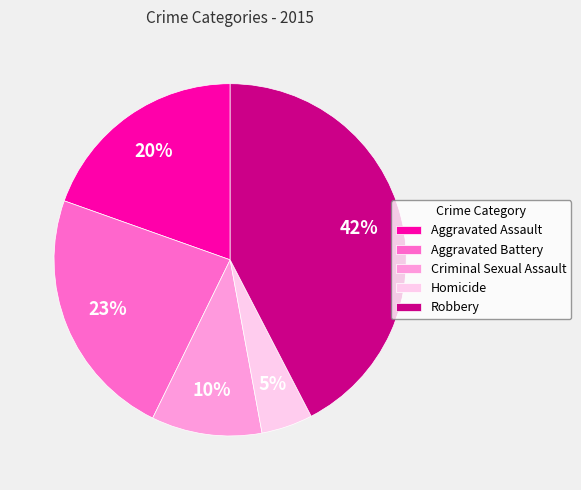

To the nearest percent, what is the difference between the Aggravated Battery and Criminal Sexual Assault slice percentages?

13%